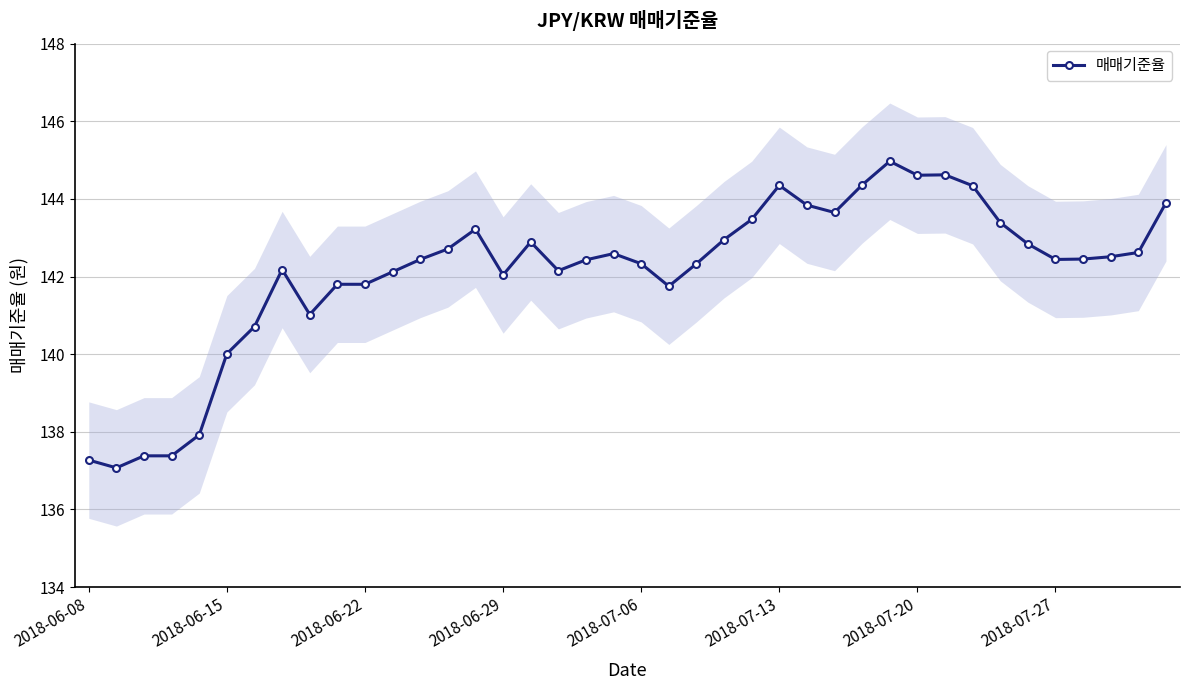

True or false: 매매기준율 has more than 1 interior local peaks.

True